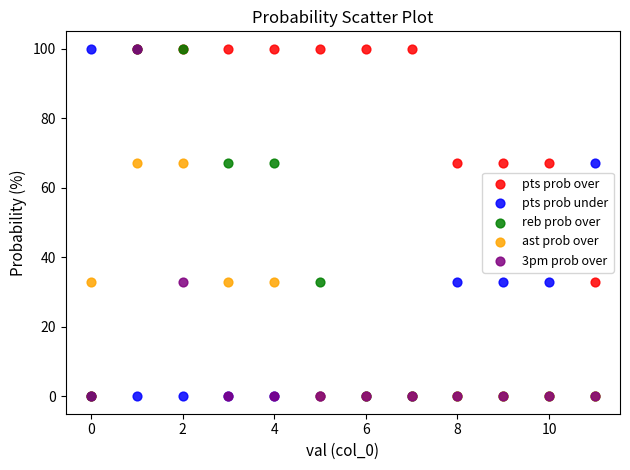

What are all the series names shown in the legend?

pts prob over, pts prob under, reb prob over, ast prob over, 3pm prob over